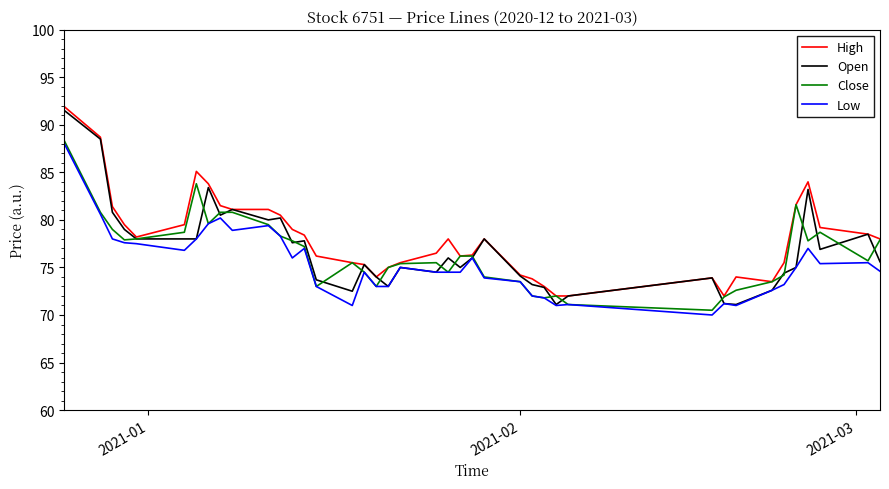

Which series has the largest range (max minus min)?

Open